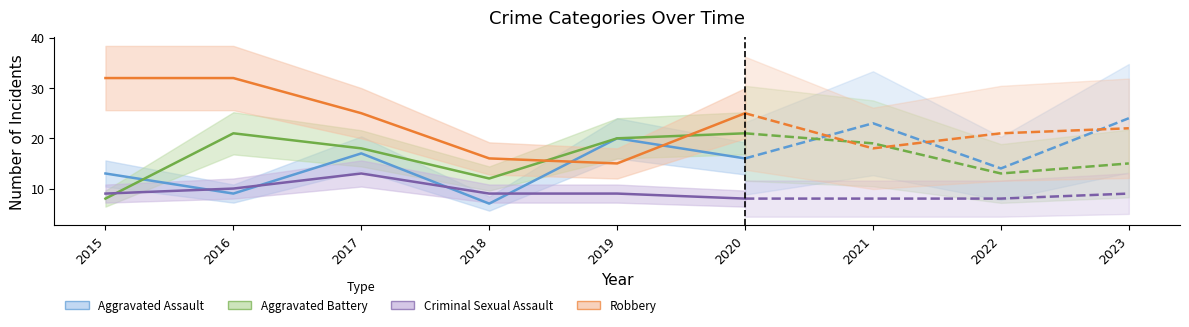

Which category has the lowest value across all series?

2018